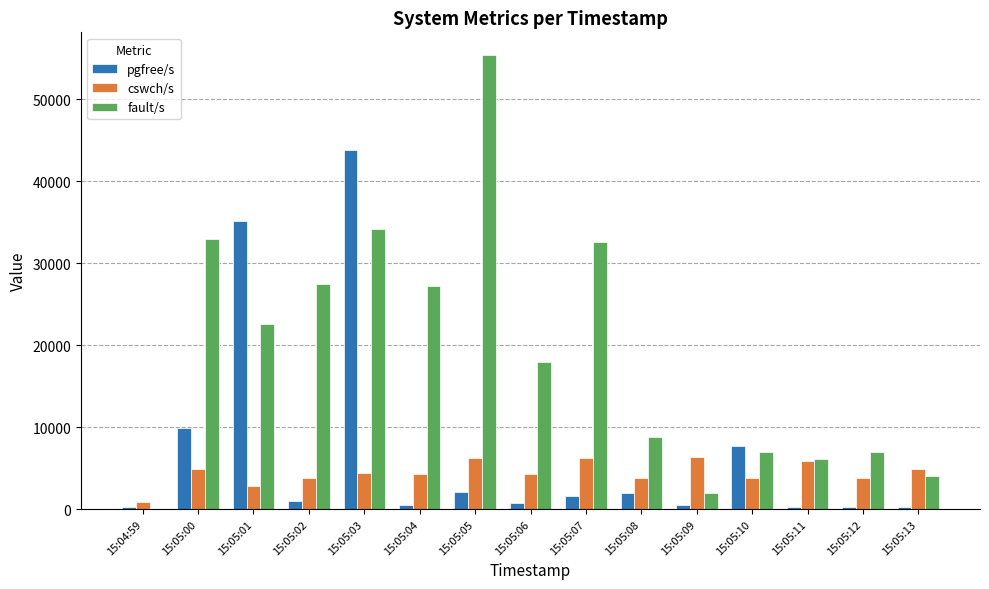

What value does the fault/s series have at 15:05:12?

6992